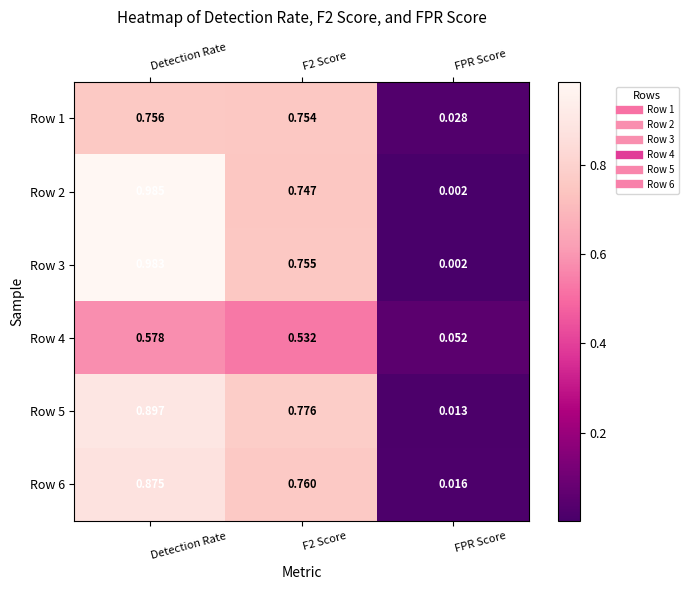

At which category is the sum across all series the highest?

Detection Rate